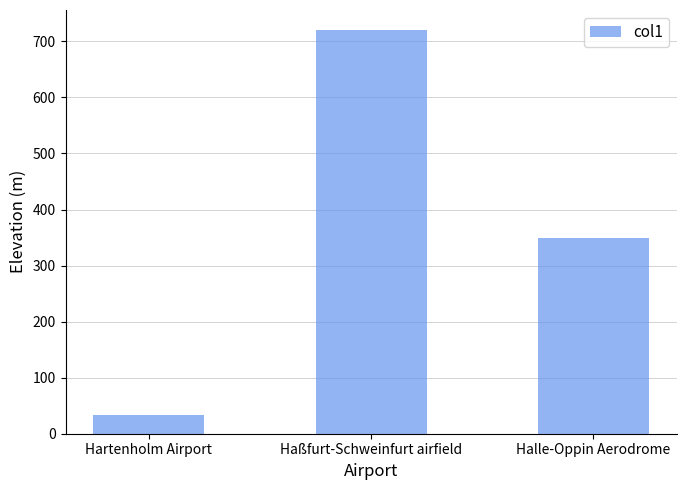

Count the values in the range 33 to 720.

3